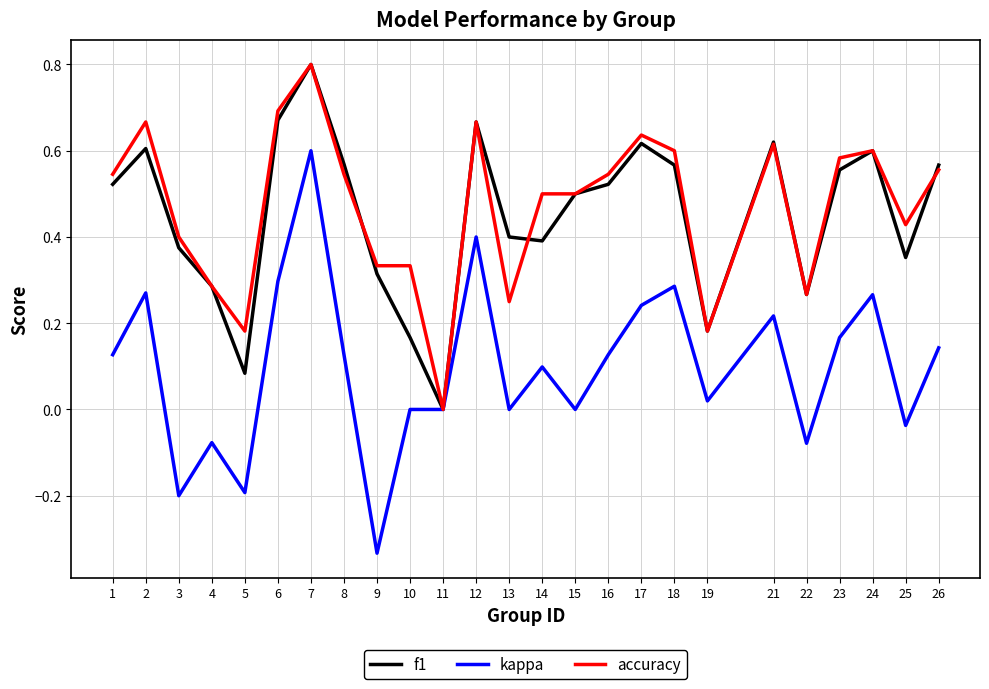

Which category has the highest value in the kappa series?

7